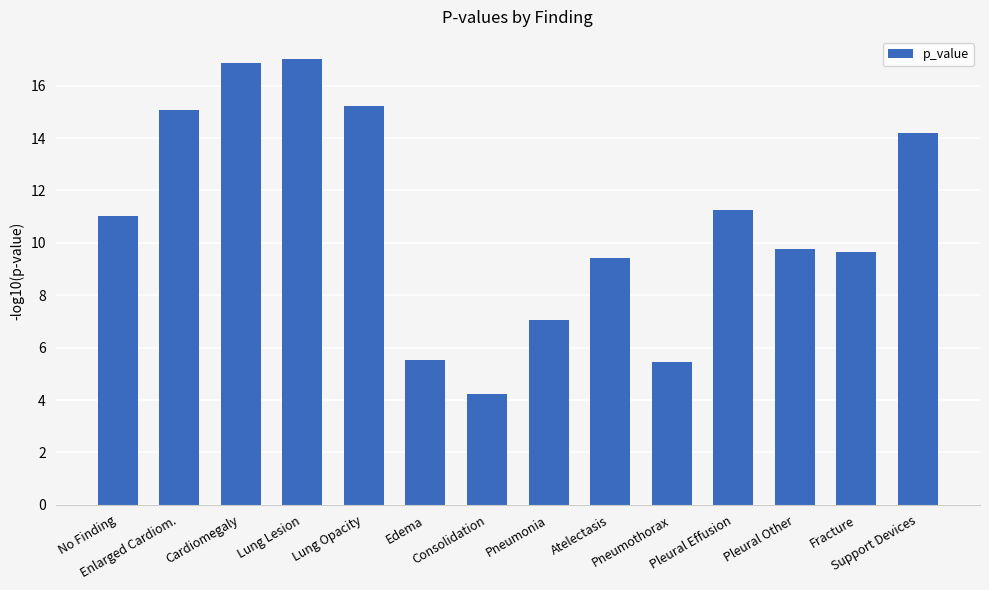

What is the label of the 7th bar from the left?

Consolidation